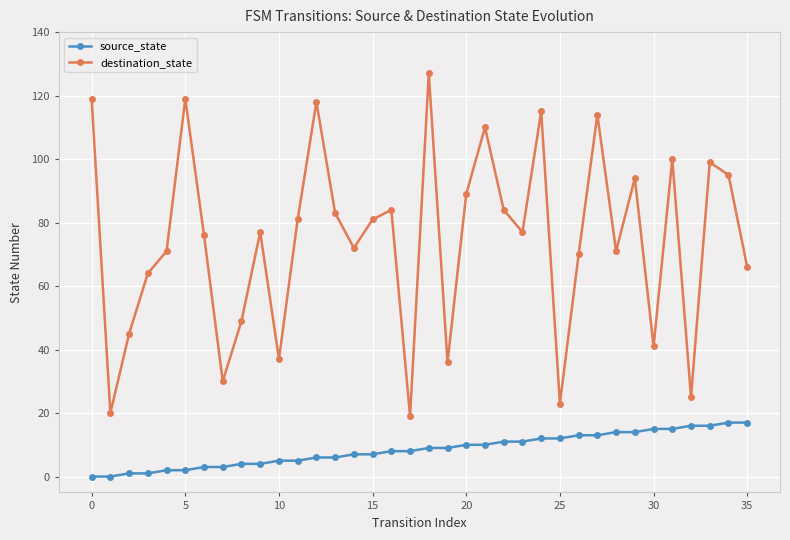

Rank the series by their average value, from lowest to highest.

source_state, destination_state